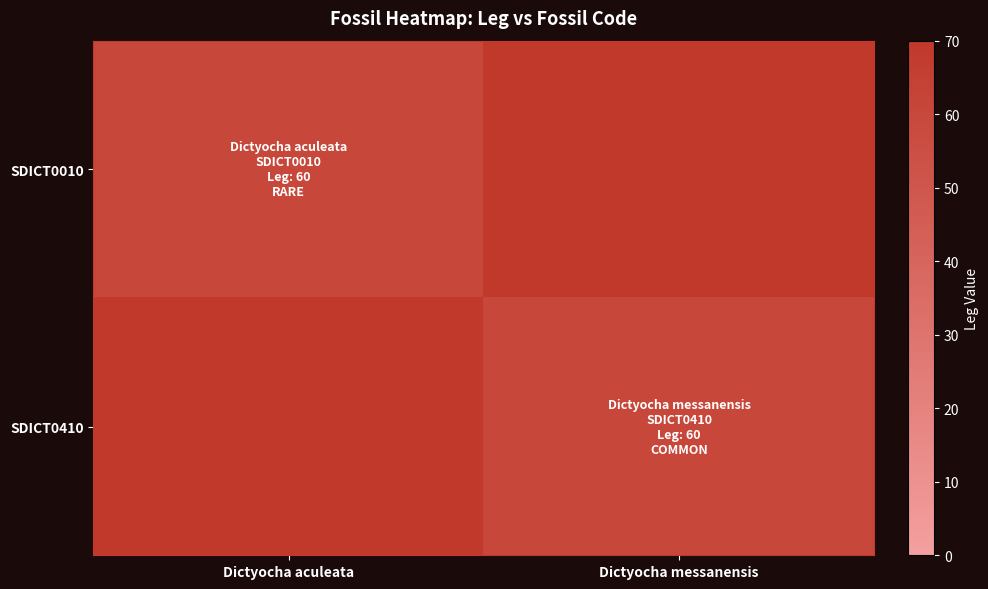

Which series has the largest range (max minus min)?

SDICT0010